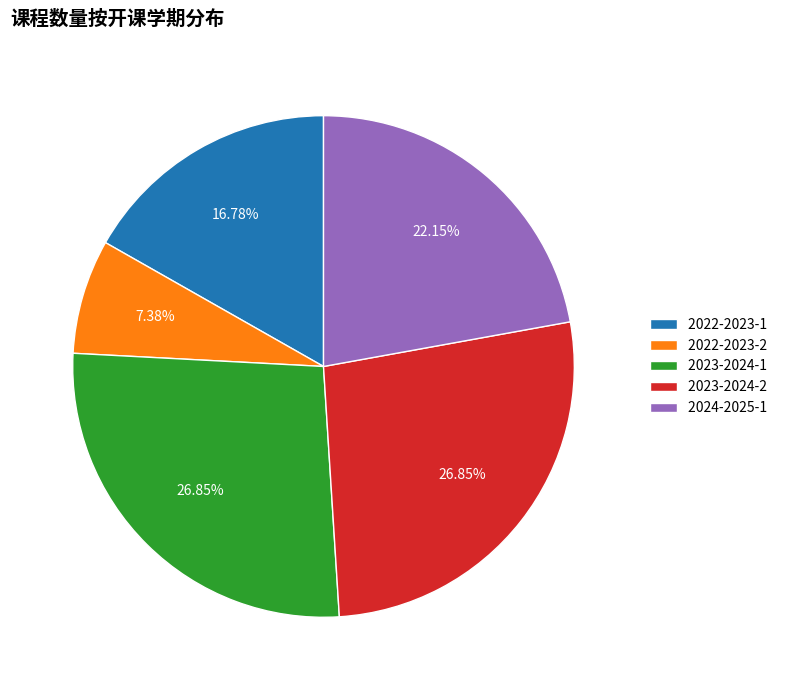

How much of the chart is everything except 2023-2024-2?

73.2%